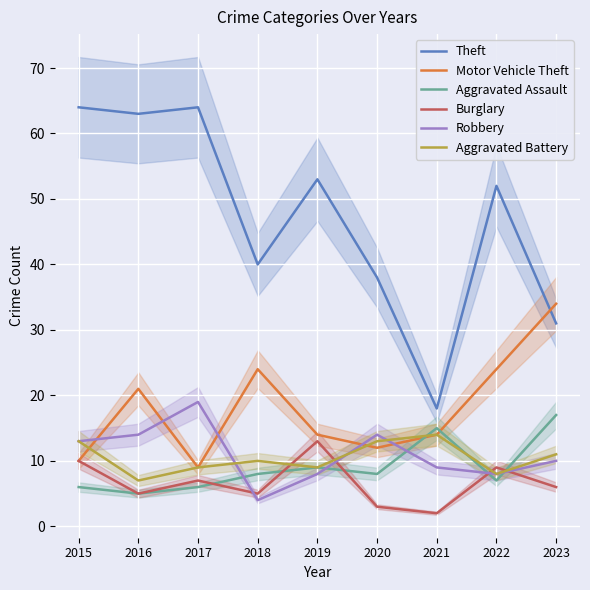

True or false: Robbery has more than 0 points higher than both neighbors.

True